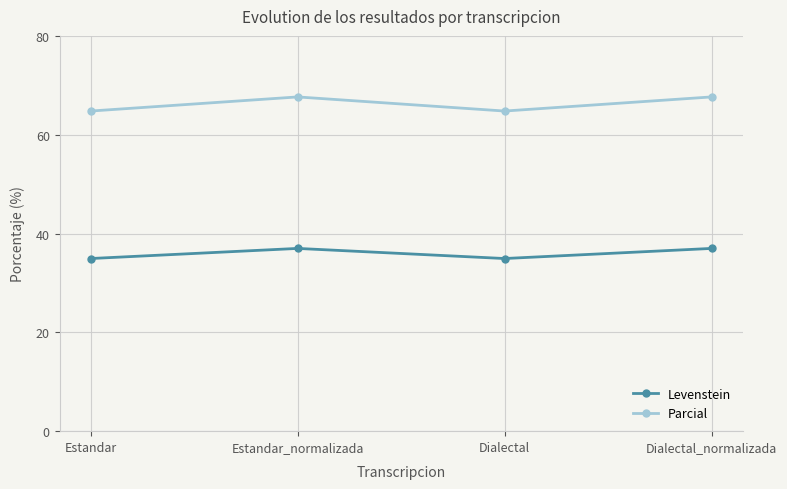

Count the number of categories in the chart.

4